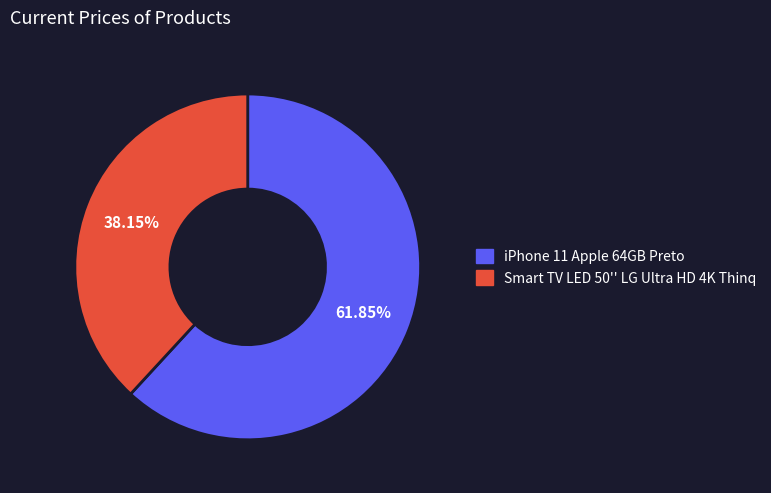

To the nearest percent, what is the difference between the iPhone 11 Apple 64GB Preto and Smart TV LED 50'' LG Ultra HD 4K Thinq slice percentages?

24%